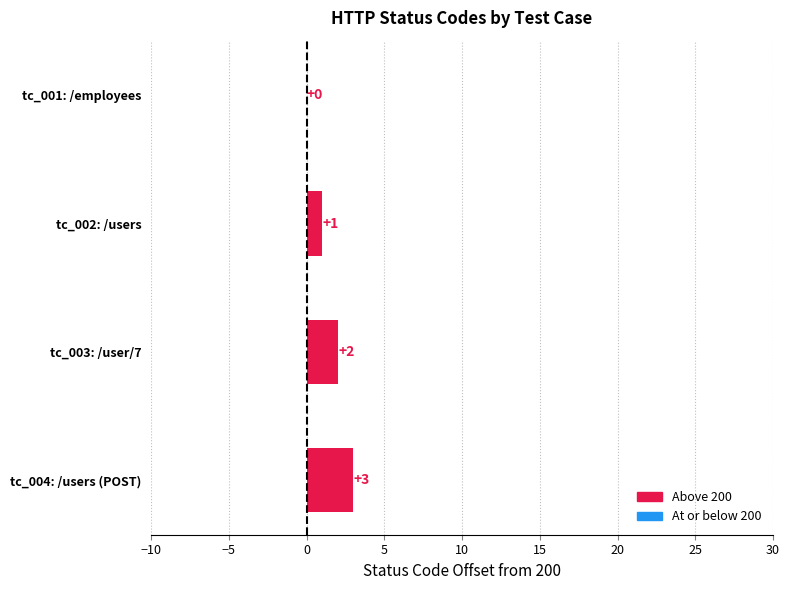

What is the sum of the values at tc_004: /users (POST) and tc_002: /users?

4